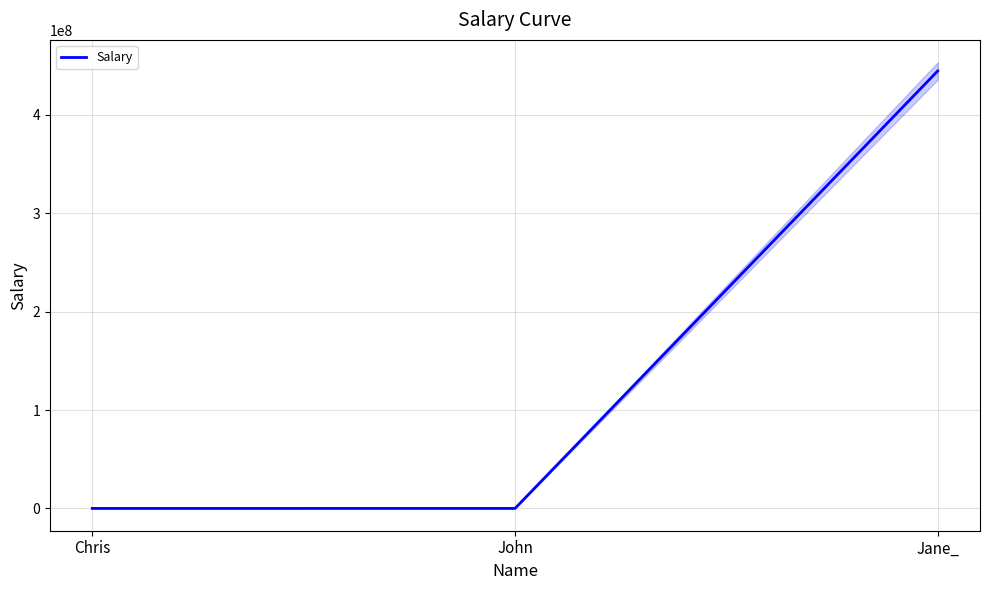

What is the label of the 2nd point from the right?

John